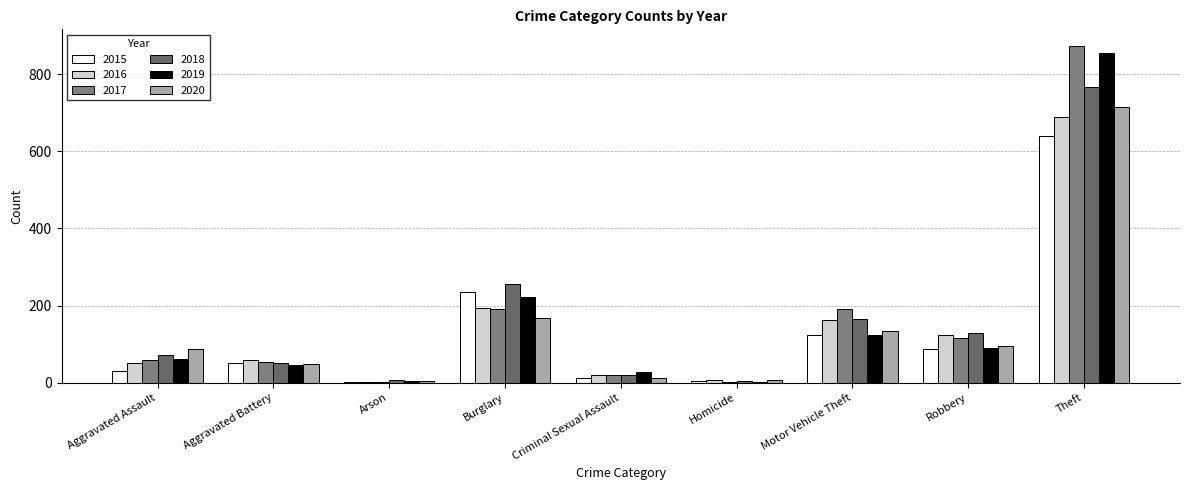

Between Theft and Burglary, which is larger?

Theft